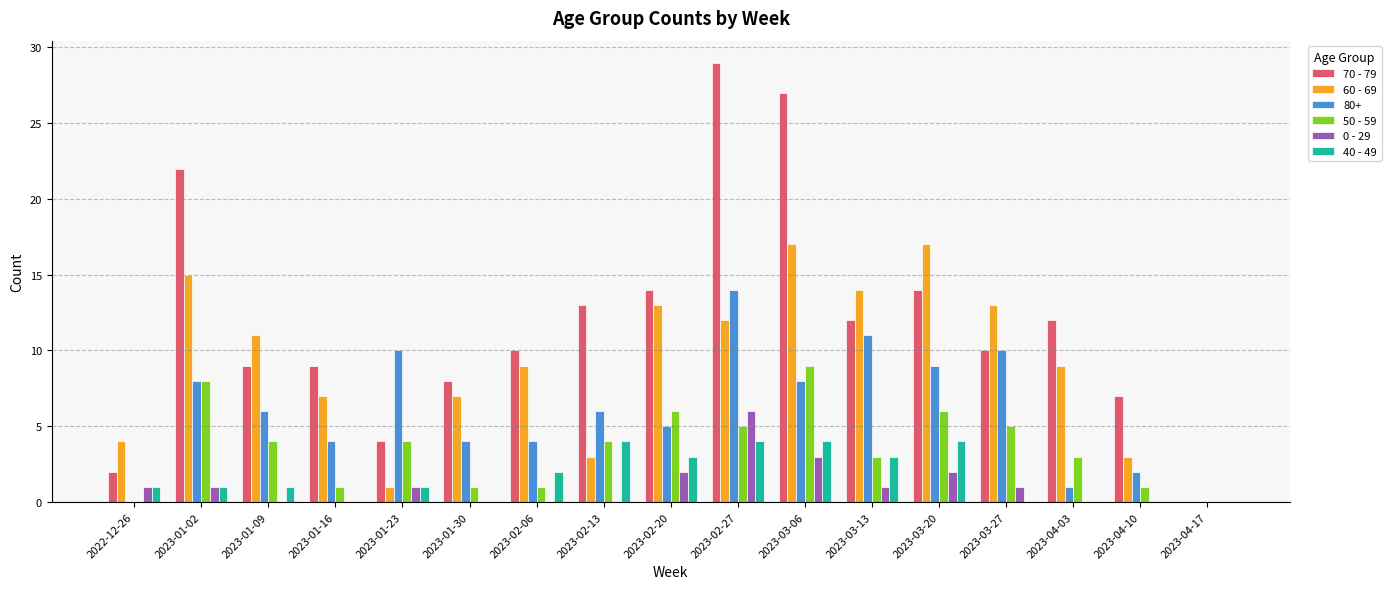

What value does the 60 - 69 series have at 2023-03-06?

17